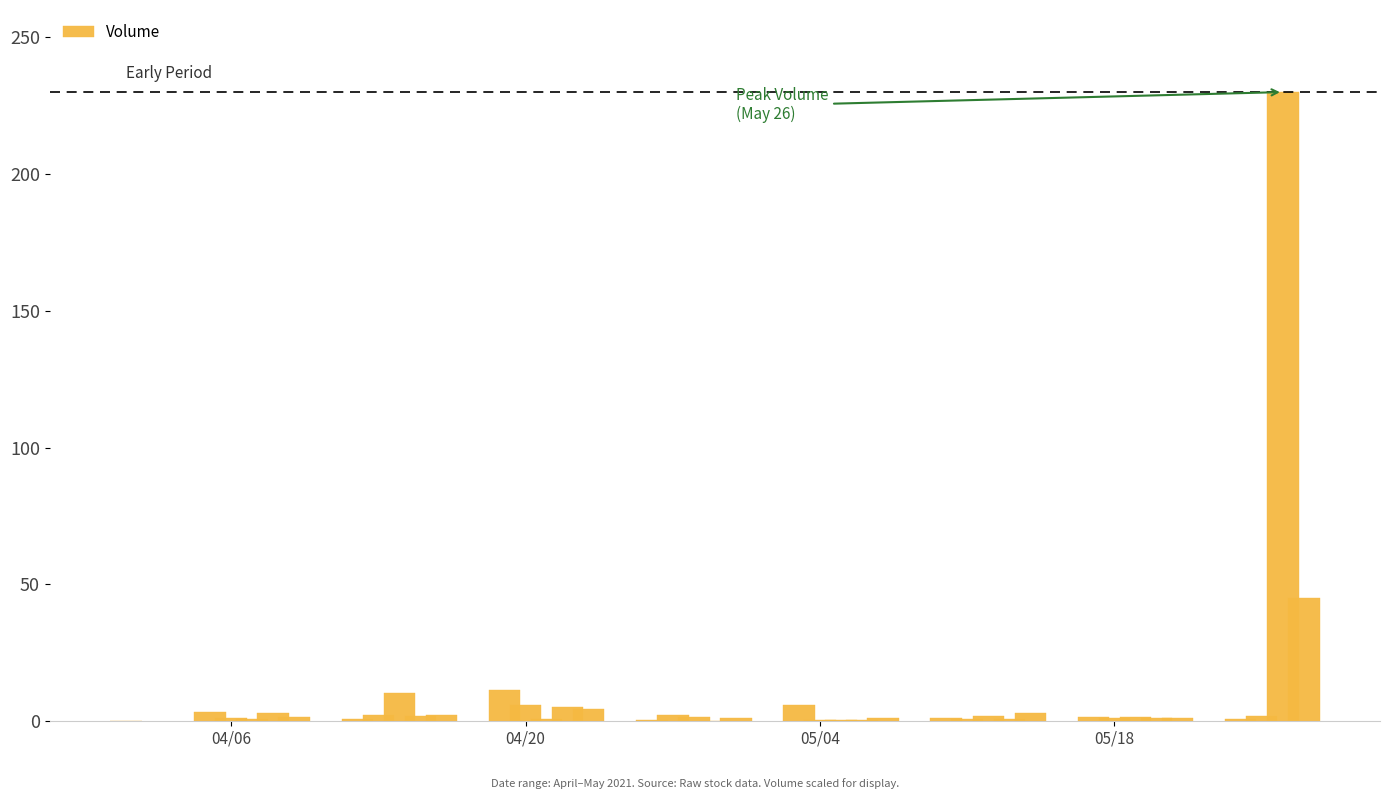

How many data points does each series have?

40